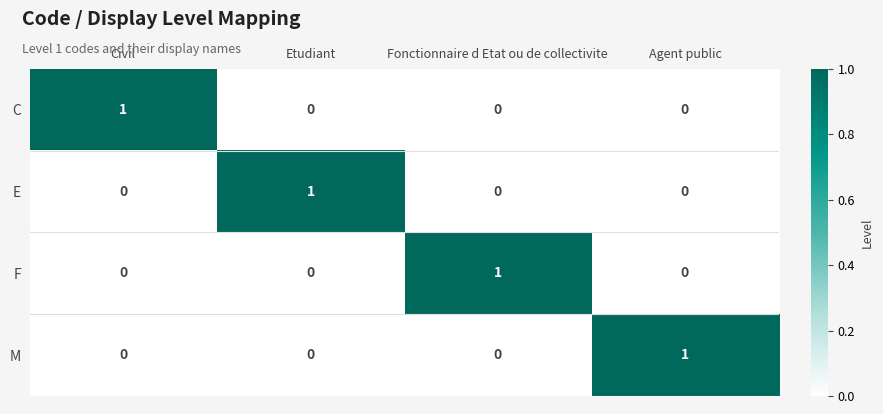

True or false: M has a value of 0 at Etudiant.

True